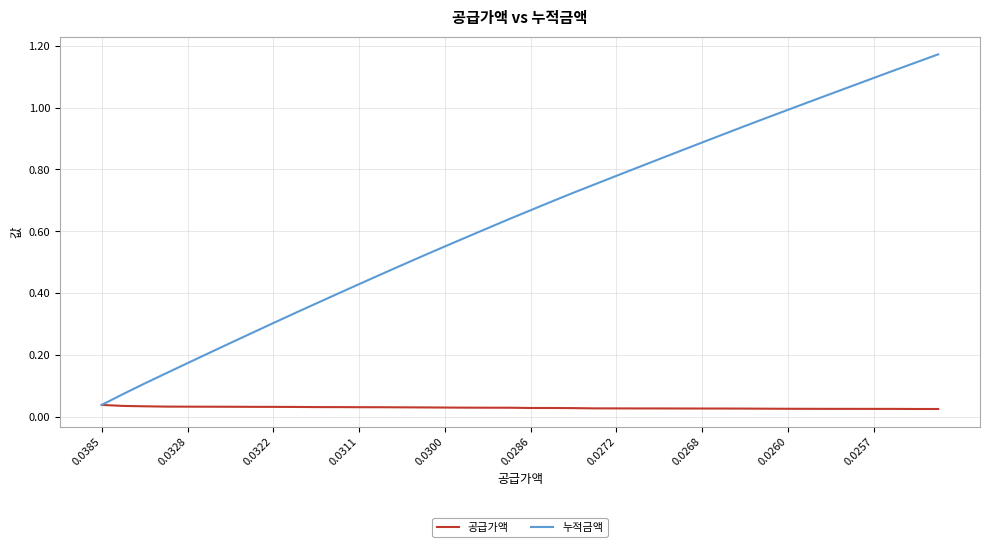

Which series has the largest range (max minus min)?

누적금액